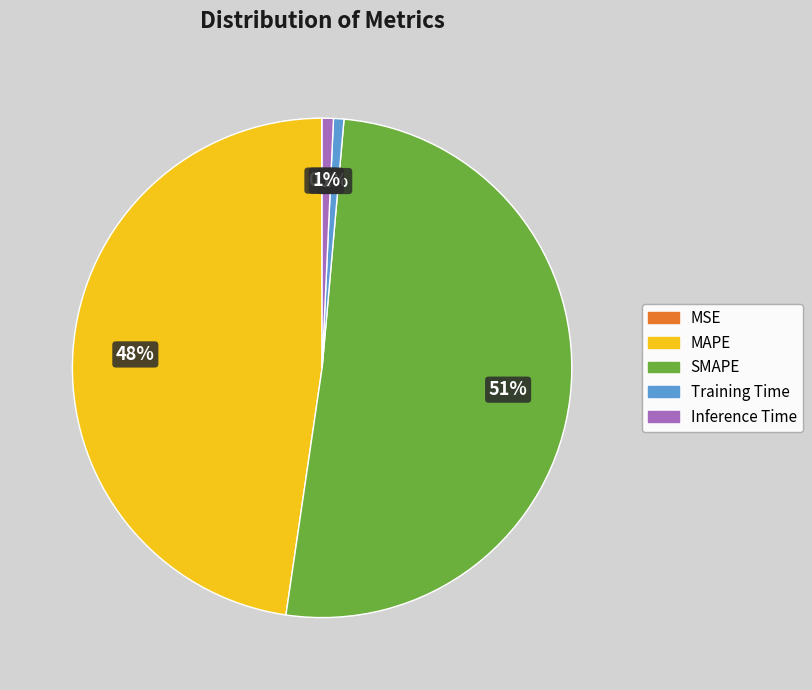

Is SMAPE the majority of the pie?

Yes